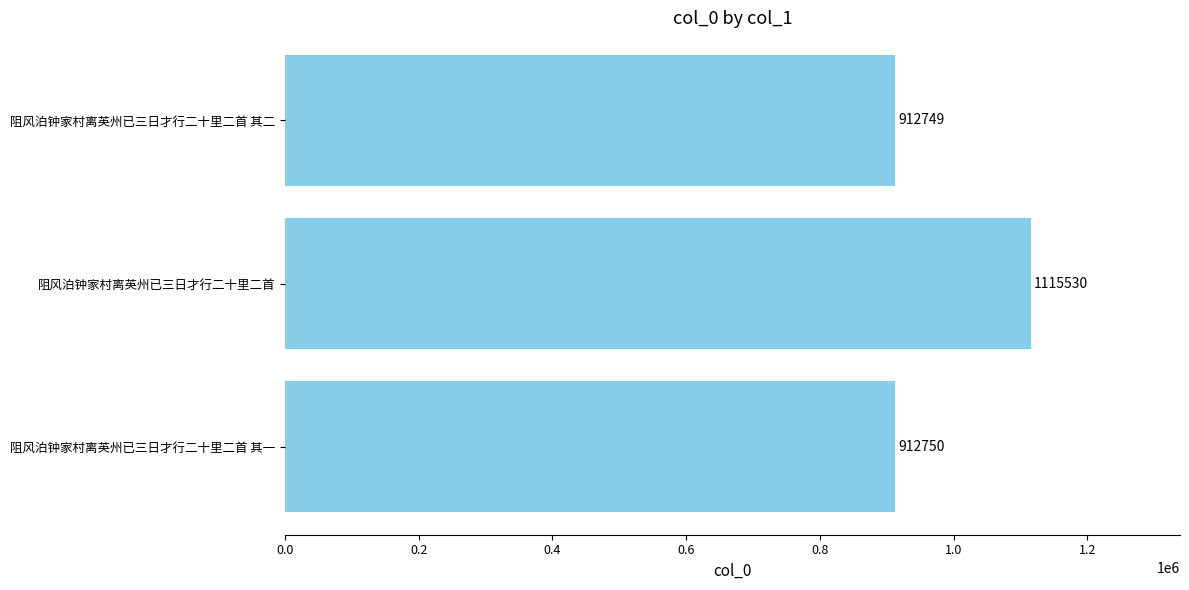

The value at 阻风泊钟家村离英州已三日才行二十里二首 其二 is 634173. True or false?

False